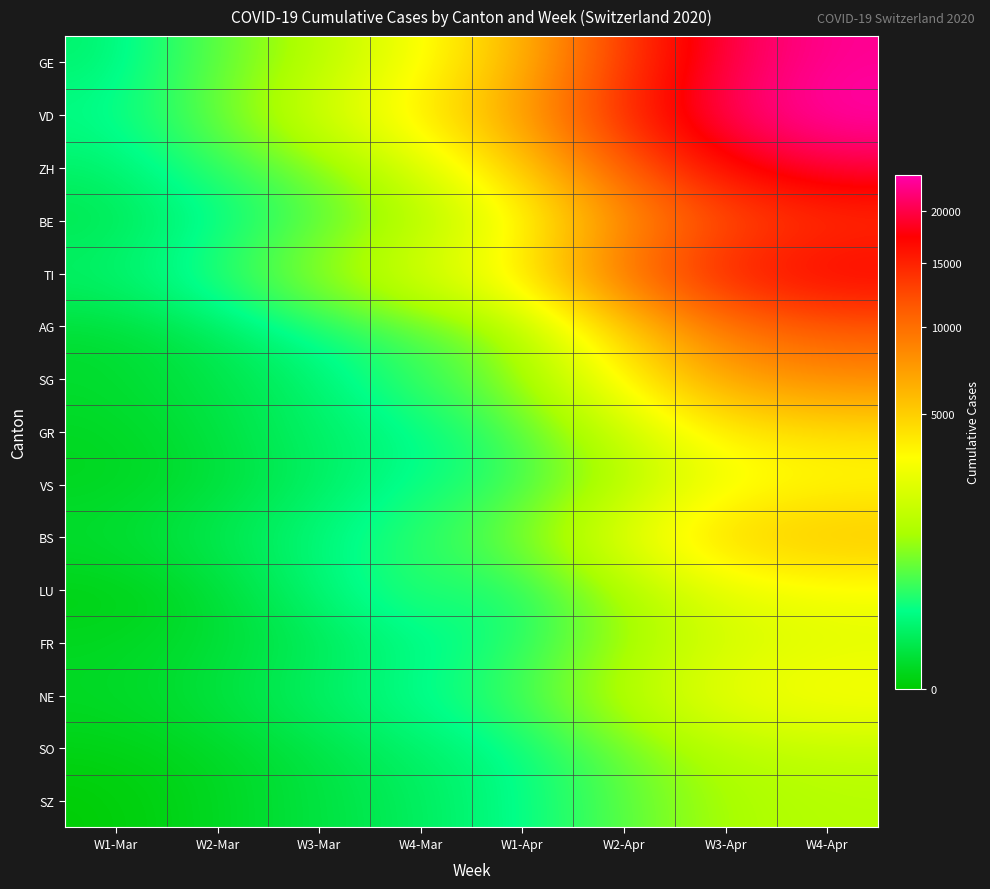

Reading left to right, extract all data points from this chart.

GE: W1-Mar=109	W2-Mar=544	W3-Mar=1331	W4-Mar=2958	W1-Apr=5781	W2-Apr=13052	W3-Apr=19992	W4-Apr=23010
VD: W1-Mar=203	W2-Mar=567	W3-Mar=1874	W4-Mar=3765	W1-Apr=7005	W2-Apr=14354	W3-Apr=20960	W4-Apr=24000
ZH: W1-Mar=101	W2-Mar=326	W3-Mar=711	W4-Mar=1947	W1-Apr=4793	W2-Apr=10829	W3-Apr=16918	W4-Apr=19800
BE: W1-Mar=49	W2-Mar=172	W3-Mar=498	W4-Mar=1211	W1-Apr=2864	W2-Apr=7686	W3-Apr=11968	W4-Apr=13800
TI: W1-Mar=108	W2-Mar=293	W3-Mar=916	W4-Mar=2091	W1-Apr=3710	W2-Apr=9725	W3-Apr=15193	W4-Apr=17500
AG: W1-Mar=17	W2-Mar=52	W3-Mar=232	W4-Mar=499	W1-Apr=1072	W2-Apr=4793	W3-Apr=9725	W4-Apr=11600
SG: W1-Mar=14	W2-Mar=40	W3-Mar=105	W4-Mar=394	W1-Apr=849	W2-Apr=3178	W3-Apr=7005	W4-Apr=8200
GR: W1-Mar=7	W2-Mar=25	W3-Mar=101	W4-Mar=183	W1-Apr=433	W2-Apr=1627	W3-Apr=3710	W4-Apr=4300
VS: W1-Mar=5	W2-Mar=17	W3-Mar=76	W4-Mar=225	W1-Apr=377	W2-Apr=1221	W3-Apr=2864	W4-Apr=3300
BS: W1-Mar=15	W2-Mar=49	W3-Mar=143	W4-Mar=356	W1-Apr=714	W2-Apr=2300	W3-Apr=4793	W4-Apr=5500
LU: W1-Mar=0	W2-Mar=9	W3-Mar=109	W4-Mar=375	W1-Apr=228	W2-Apr=1073	W3-Apr=2547	W4-Apr=3000
FR: W1-Mar=6	W2-Mar=16	W3-Mar=54	W4-Mar=167	W1-Apr=293	W2-Apr=969	W3-Apr=2033	W4-Apr=2400
NE: W1-Mar=9	W2-Mar=25	W3-Mar=93	W4-Mar=216	W1-Apr=420	W2-Apr=1334	W3-Apr=2739	W4-Apr=3200
SO: W1-Mar=1	W2-Mar=6	W3-Mar=30	W4-Mar=104	W1-Apr=190	W2-Apr=627	W3-Apr=1401	W4-Apr=1650
SZ: W1-Mar=0	W2-Mar=3	W3-Mar=29	W4-Mar=76	W1-Apr=195	W2-Apr=530	W3-Apr=1209	W4-Apr=1400